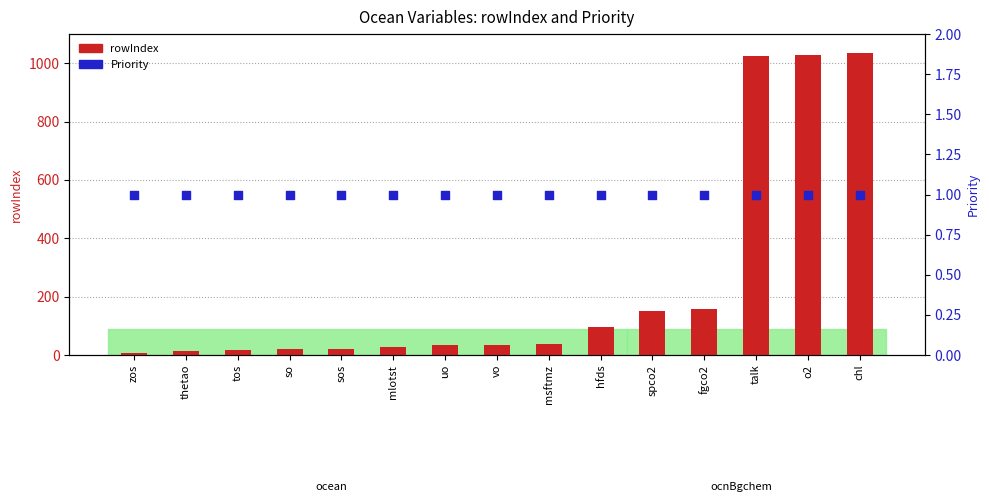

Which series has the largest Y range (max minus min)?

rowIndex